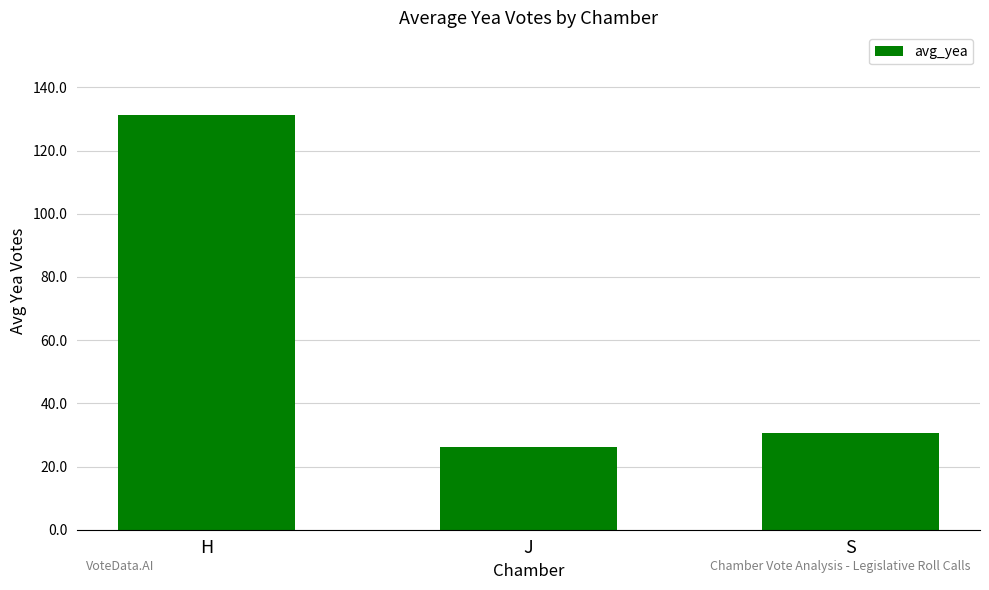

Which category has the lowest value across all series?

J